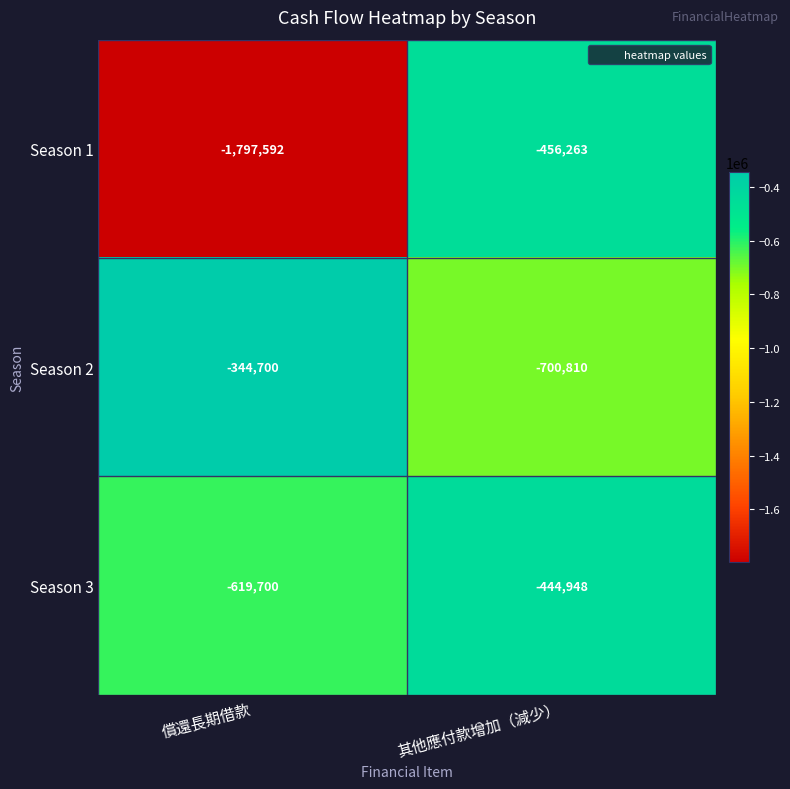

Rank the series by their maximum value, from lowest to highest.

Season 1, Season 3, Season 2